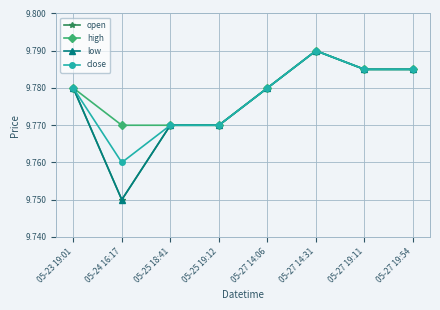

Reading left to right, transcribe all the data shown in this chart.

open: 9.8	9.8	9.8	9.8	9.8	9.8	9.8	9.8
high: 9.8	9.8	9.8	9.8	9.8	9.8	9.8	9.8
low: 9.8	9.8	9.8	9.8	9.8	9.8	9.8	9.8
close: 9.8	9.8	9.8	9.8	9.8	9.8	9.8	9.8